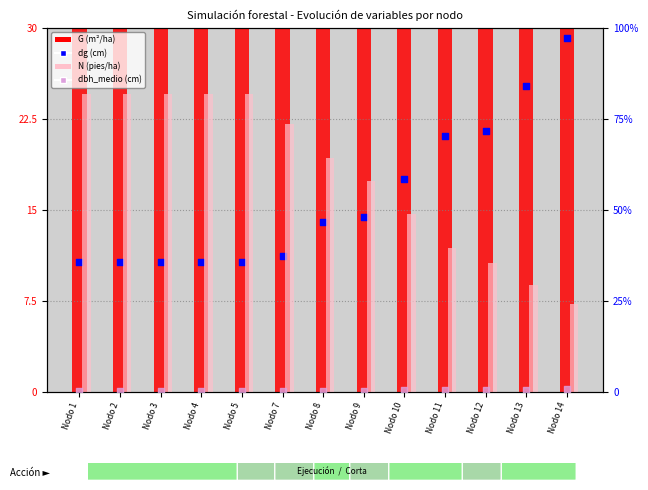

At which category is the sum across all series the highest?

Nodo 1